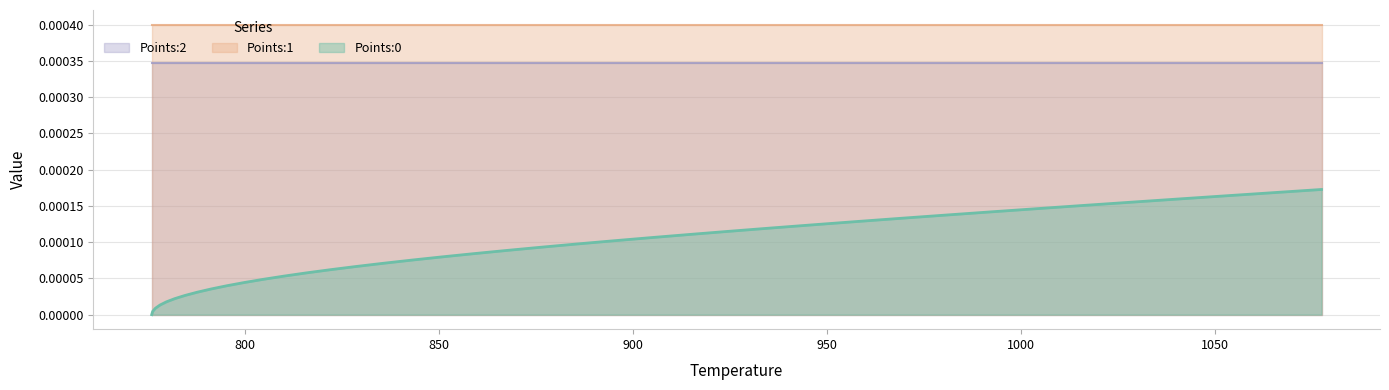

Is the value of Points:1 at 8 greater than the value of Points:0 at 29?

Yes